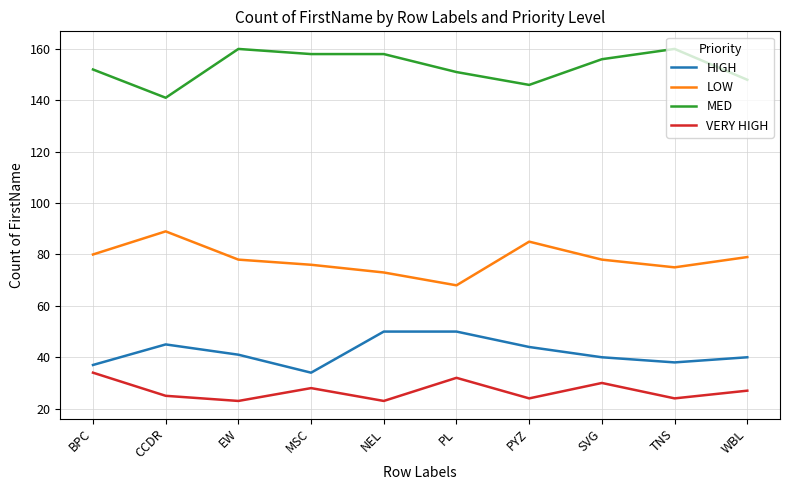

True or false: LOW and HIGH intersect in this chart.

False